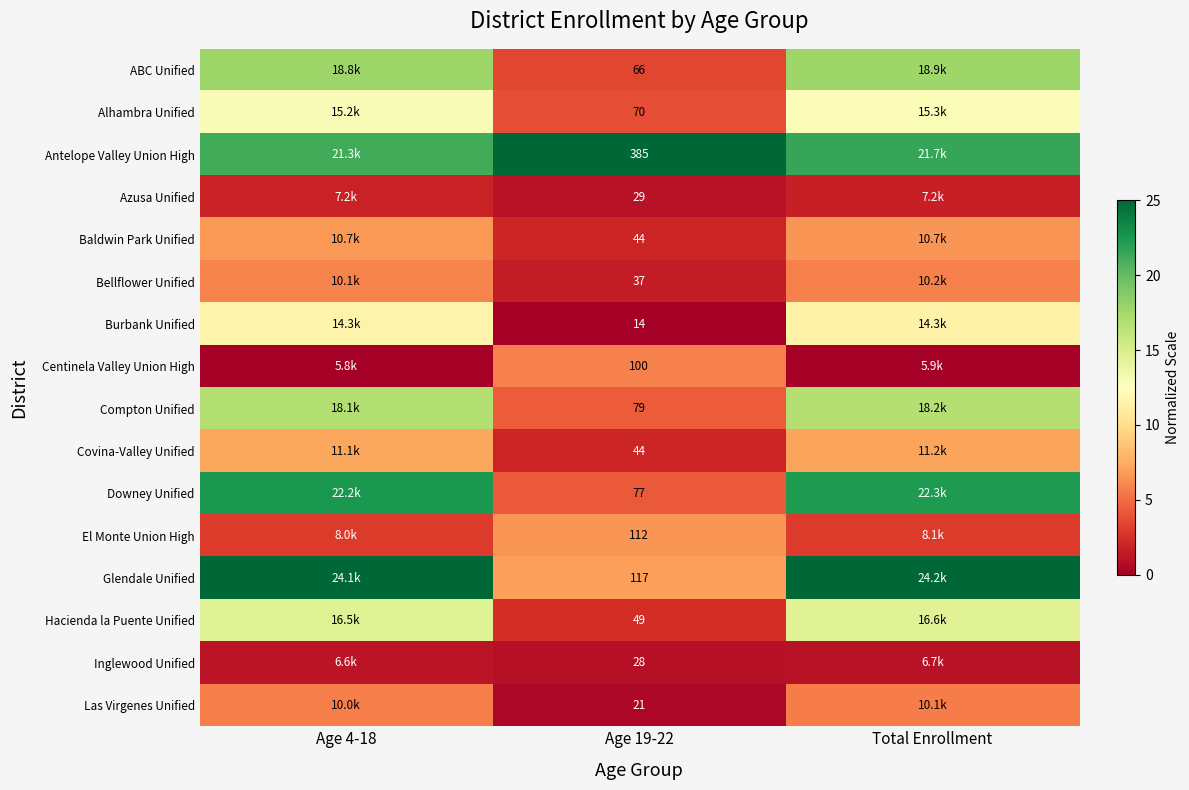

What is the sum of the El Monte Union High values at Total Enrollment and Age 4-18?

6.0